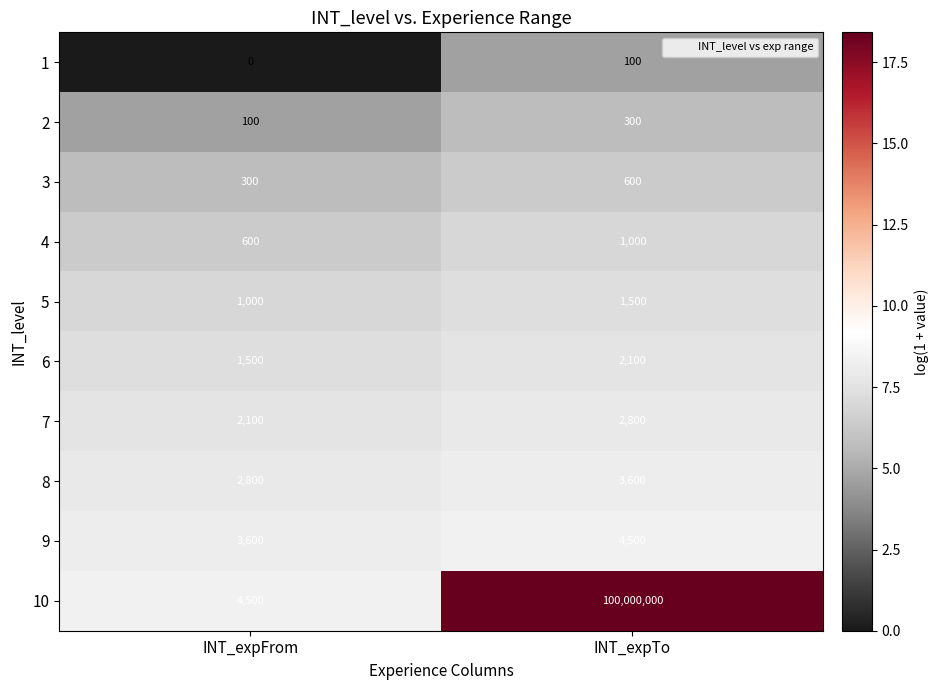

True or false: 10 has a value of 996 at INT_expFrom.

False